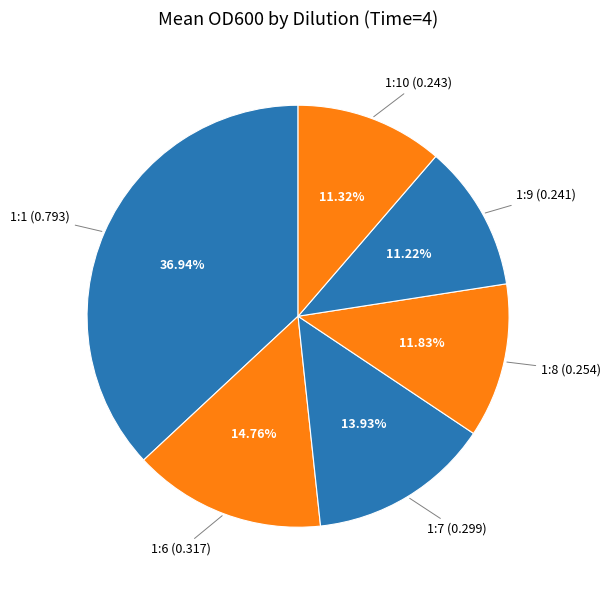

Is 1:7 (0.299) the majority of the pie?

No